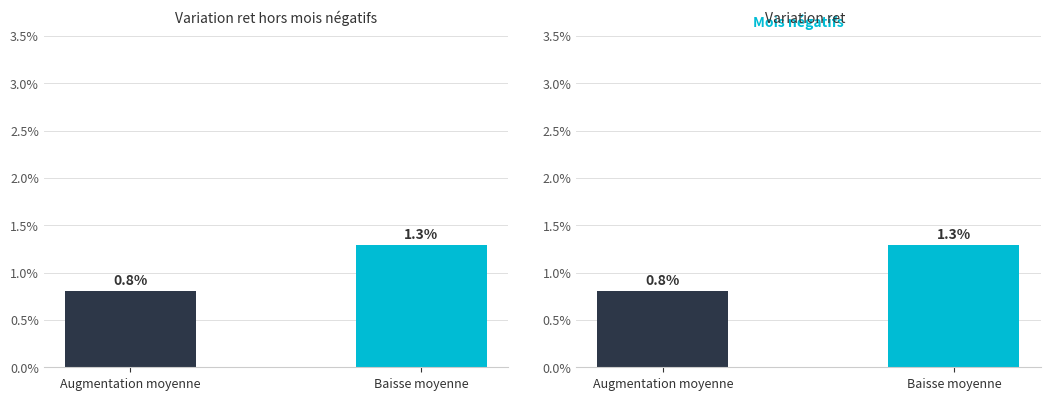

Does the chart contain stacked bars?

No